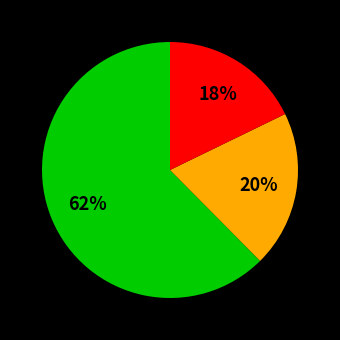

To the nearest percent, what is the average slice percentage?

33%